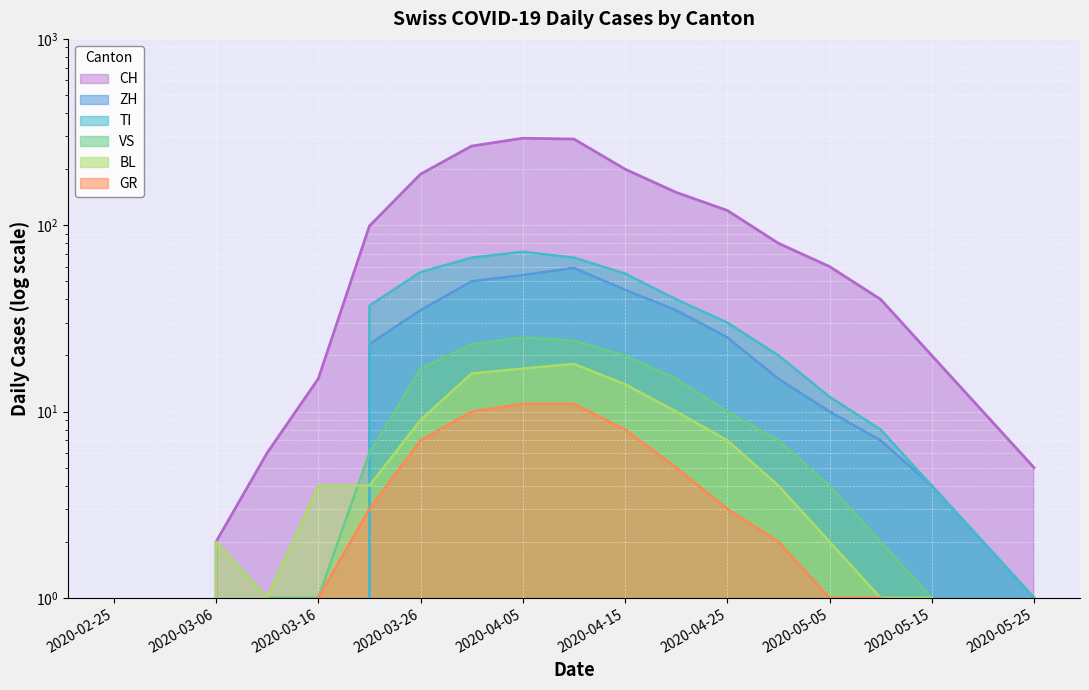

Which series has the largest total across all categories?

CH